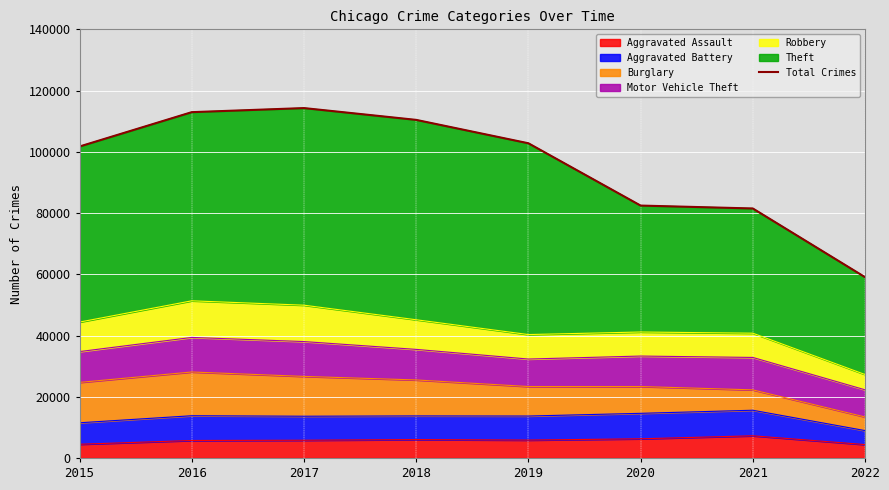

How many data points are above 102786?

3